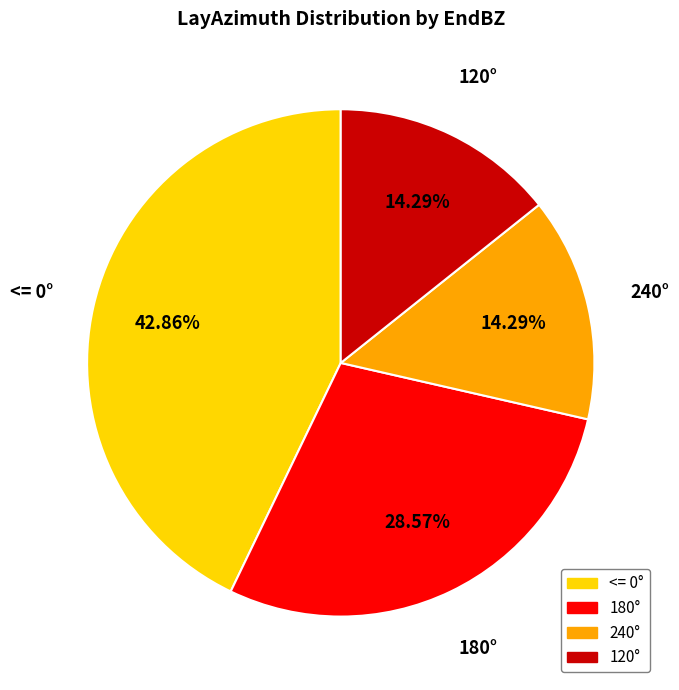

Is the sum of 240° and 120° greater than half?

No